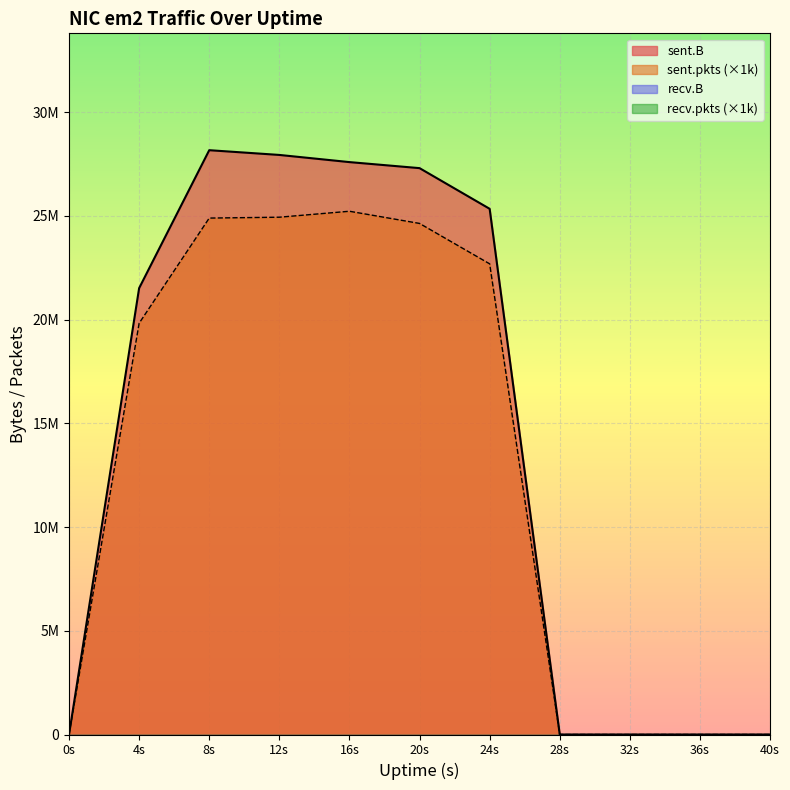

At how many categories does at least one series exceed 8344503?

6